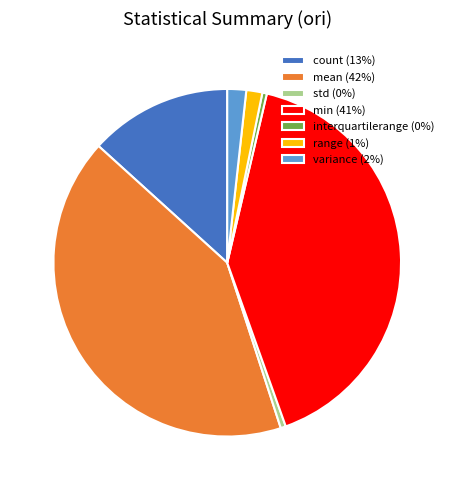

True or false: range (1%) accounts for 1% of the total.

True